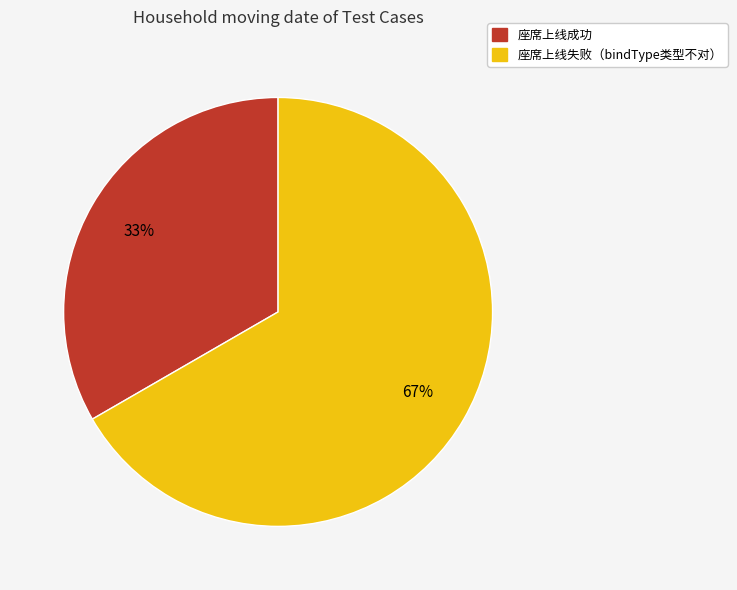

Which slice represents more than half of the pie?

座席上线失败（bindType类型不对）